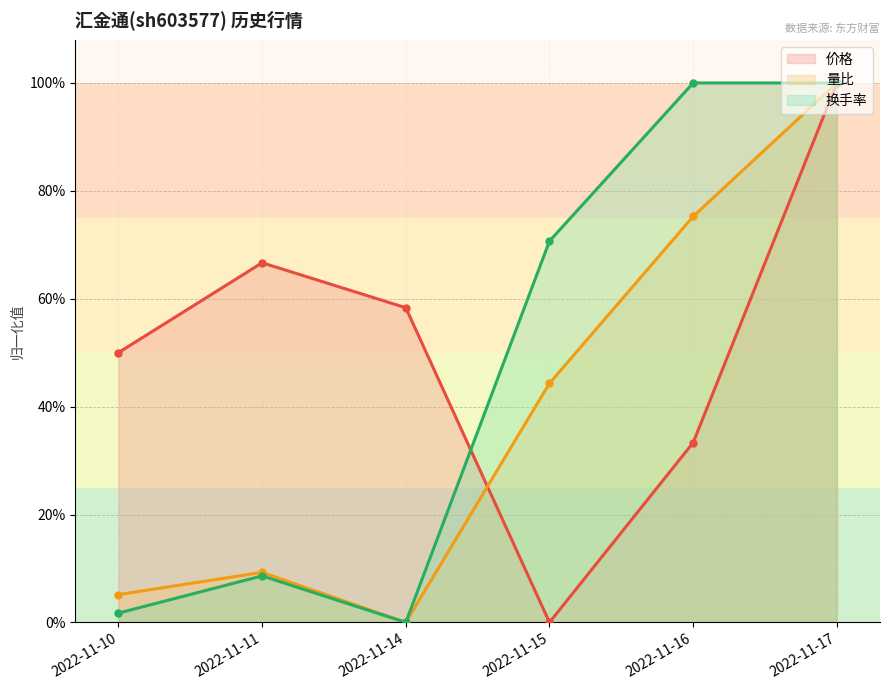

Rank the categories by 价格 value from lowest to highest.

2022-11-15, 2022-11-16, 2022-11-10, 2022-11-14, 2022-11-11, 2022-11-17